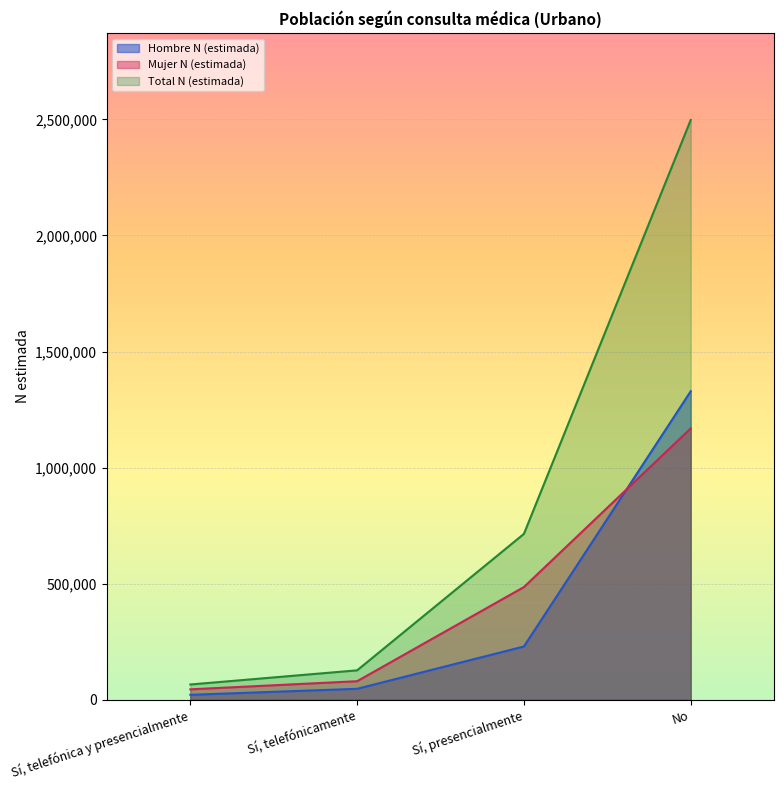

How many data points in Hombre N (estimada) are above 229106?

1